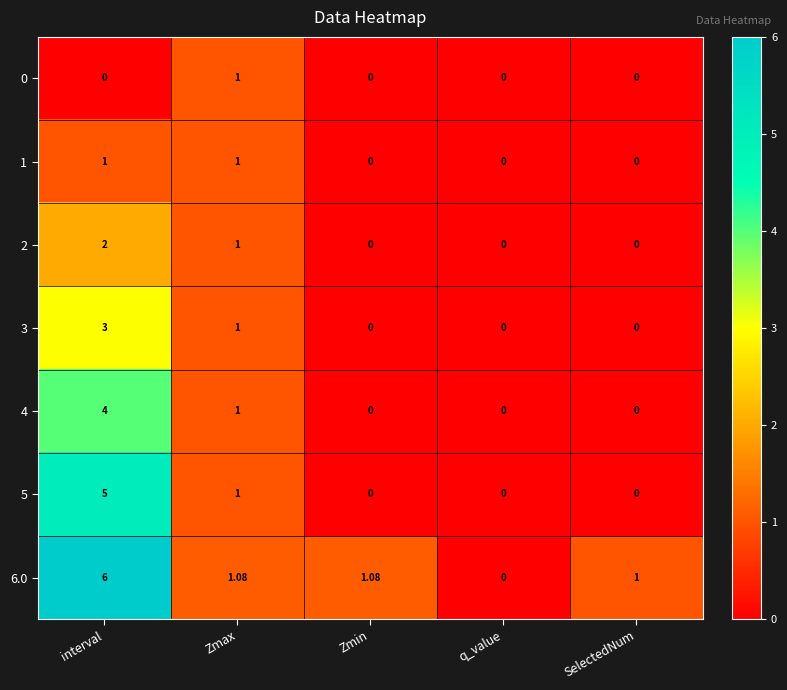

What is the total value across all series at Zmax?

7.1